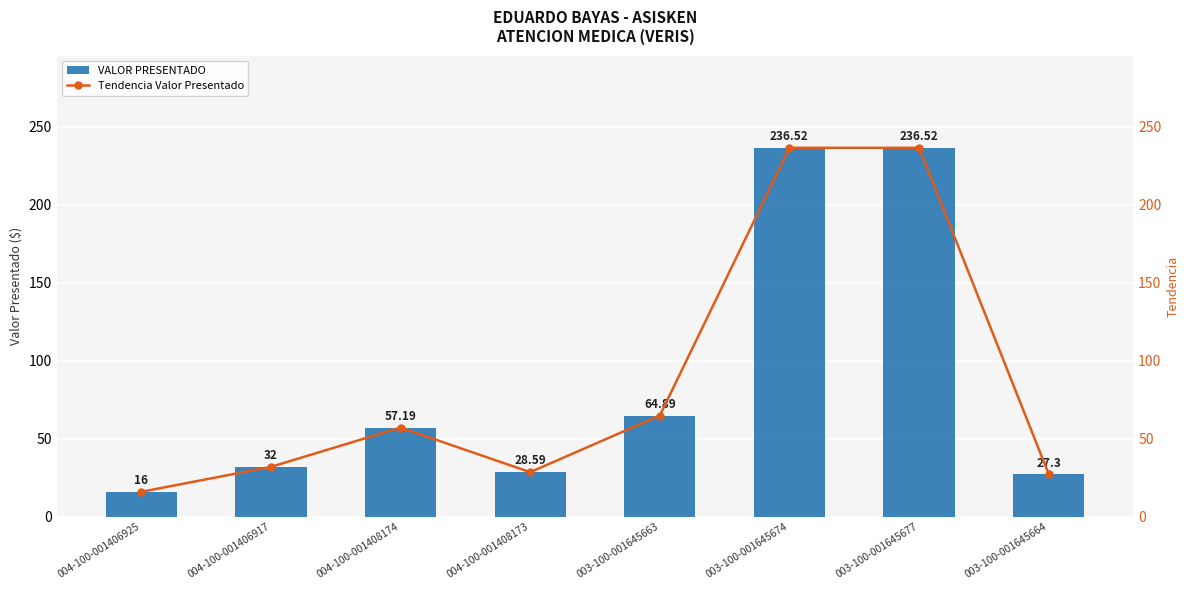

At which label is Tendencia Valor Presentado closest to 126?

003-100-001645663